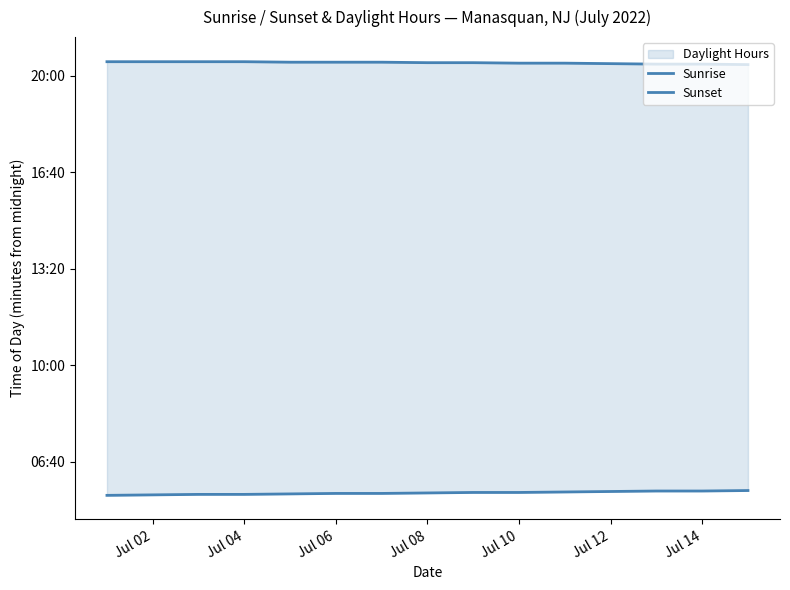

Is the value of Sunset at 8 greater than the value of Sunrise at Jul 06?

Yes